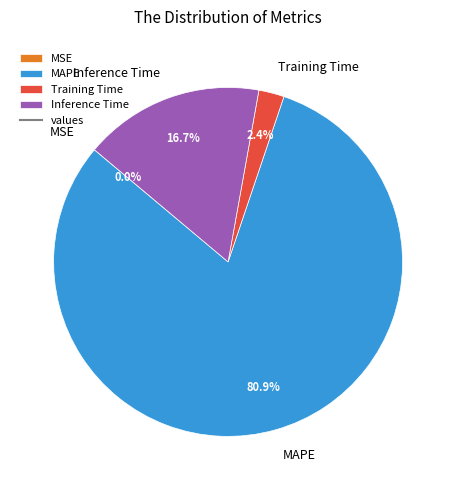

What percentage is the Training Time slice, to the nearest percent?

2%